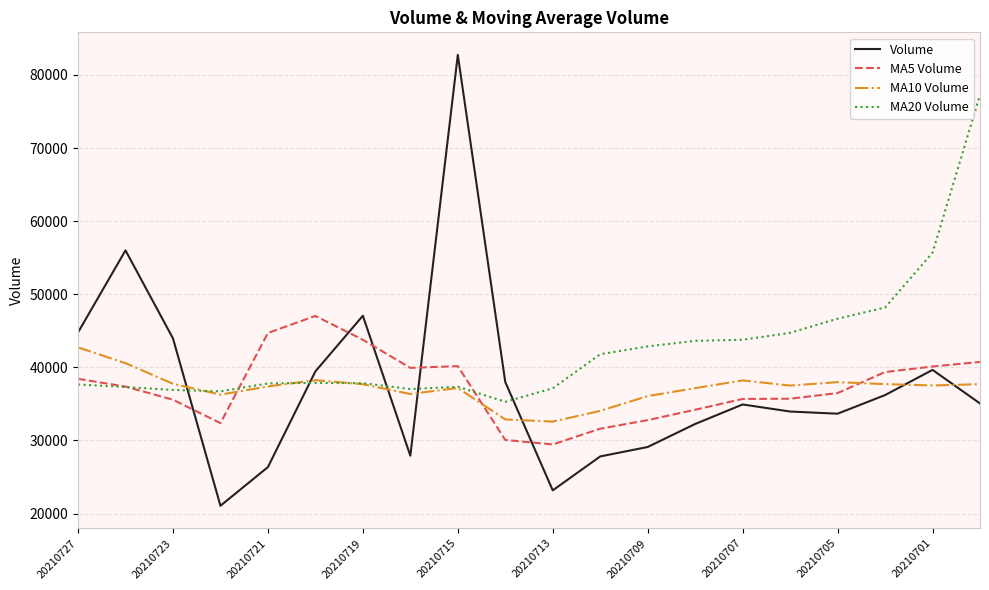

Which series ends up on top after the final intersection of Volume and MA10 Volume?

MA10 Volume